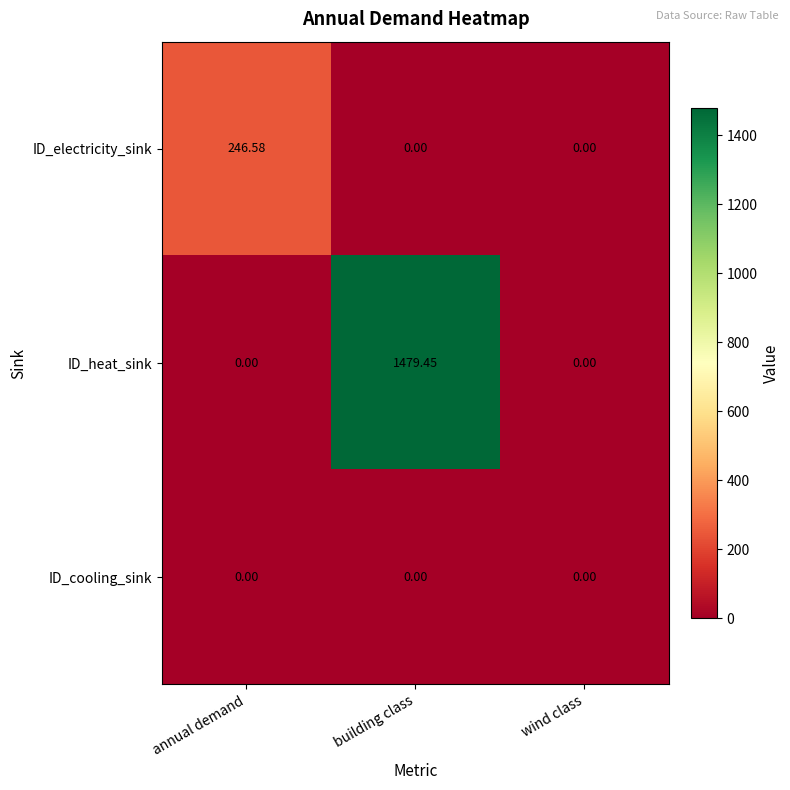

Which category has the highest value in the ID_heat_sink series?

building class